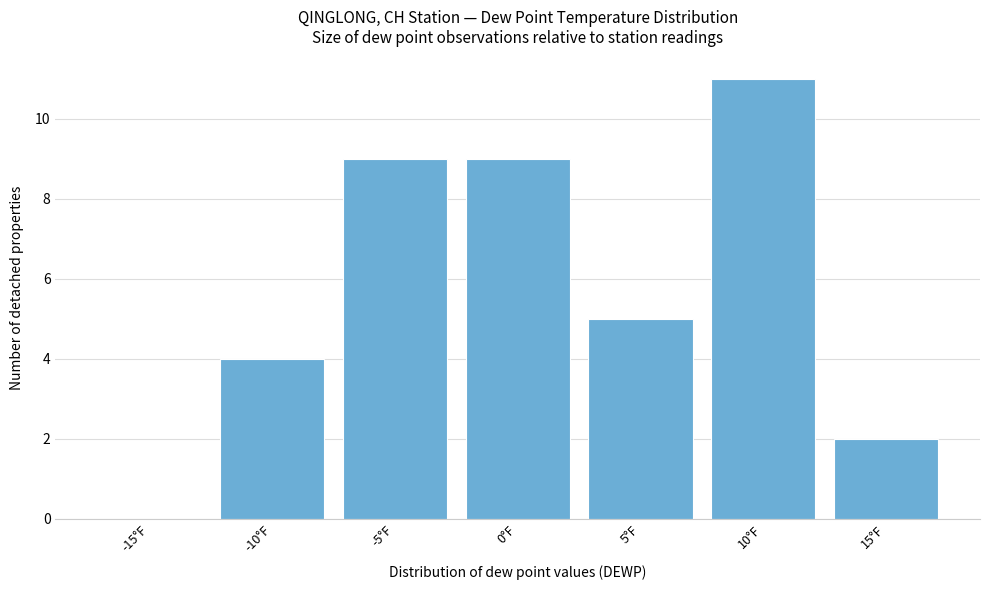

Reading right to left, list all the values displayed in this chart.

15°F=2	10°F=11	5°F=5	0°F=9	-5°F=9	-10°F=4	-15°F=0